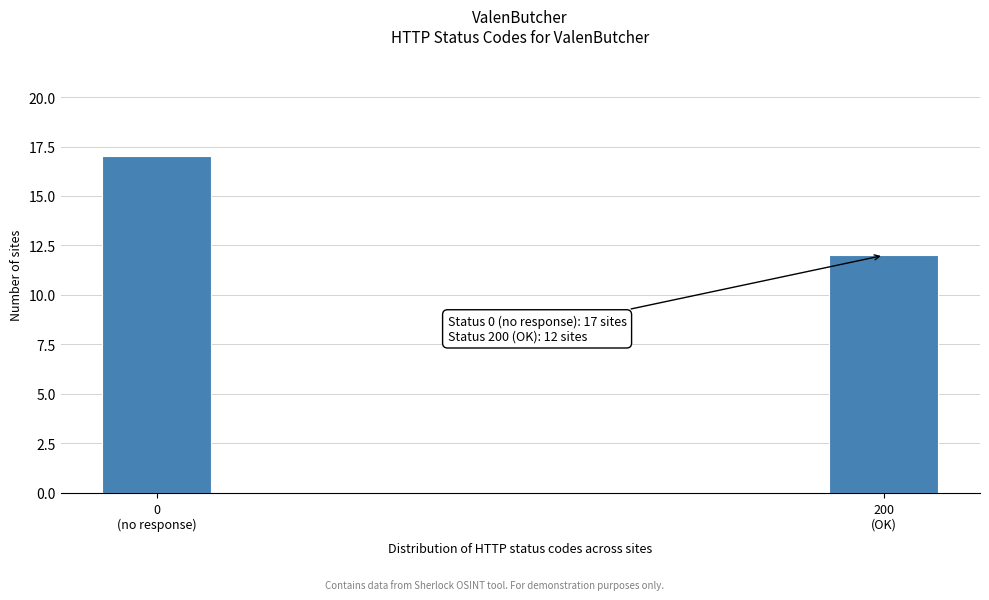

Reading left to right, transcribe all the data shown in this chart.

17	12